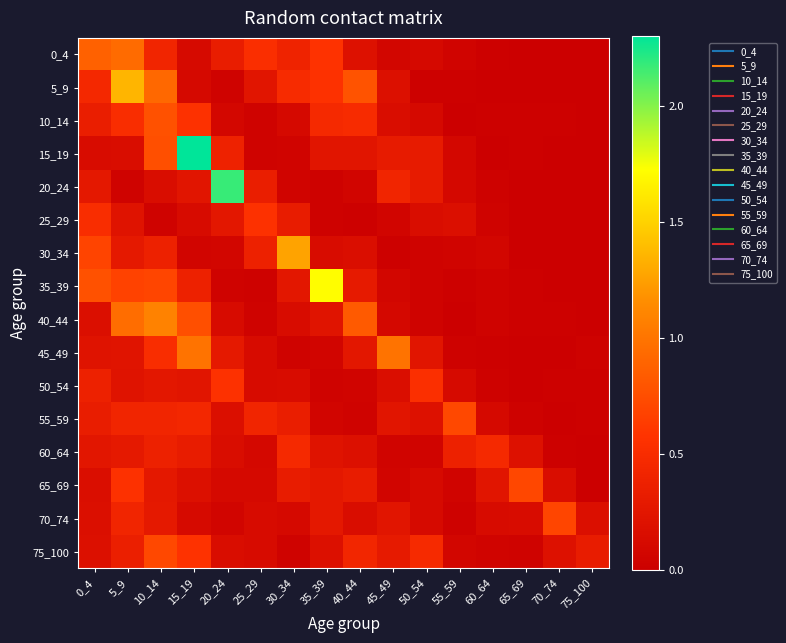

What is the difference between the highest and lowest values at 50_54?

0.5